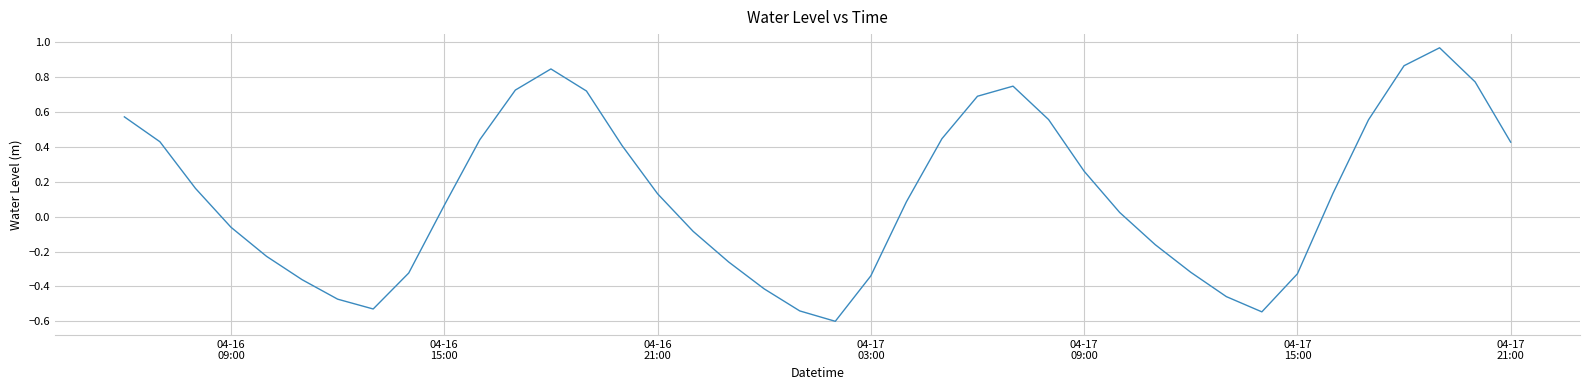

How many interior local peaks (higher than both neighbors) does the data have?

3